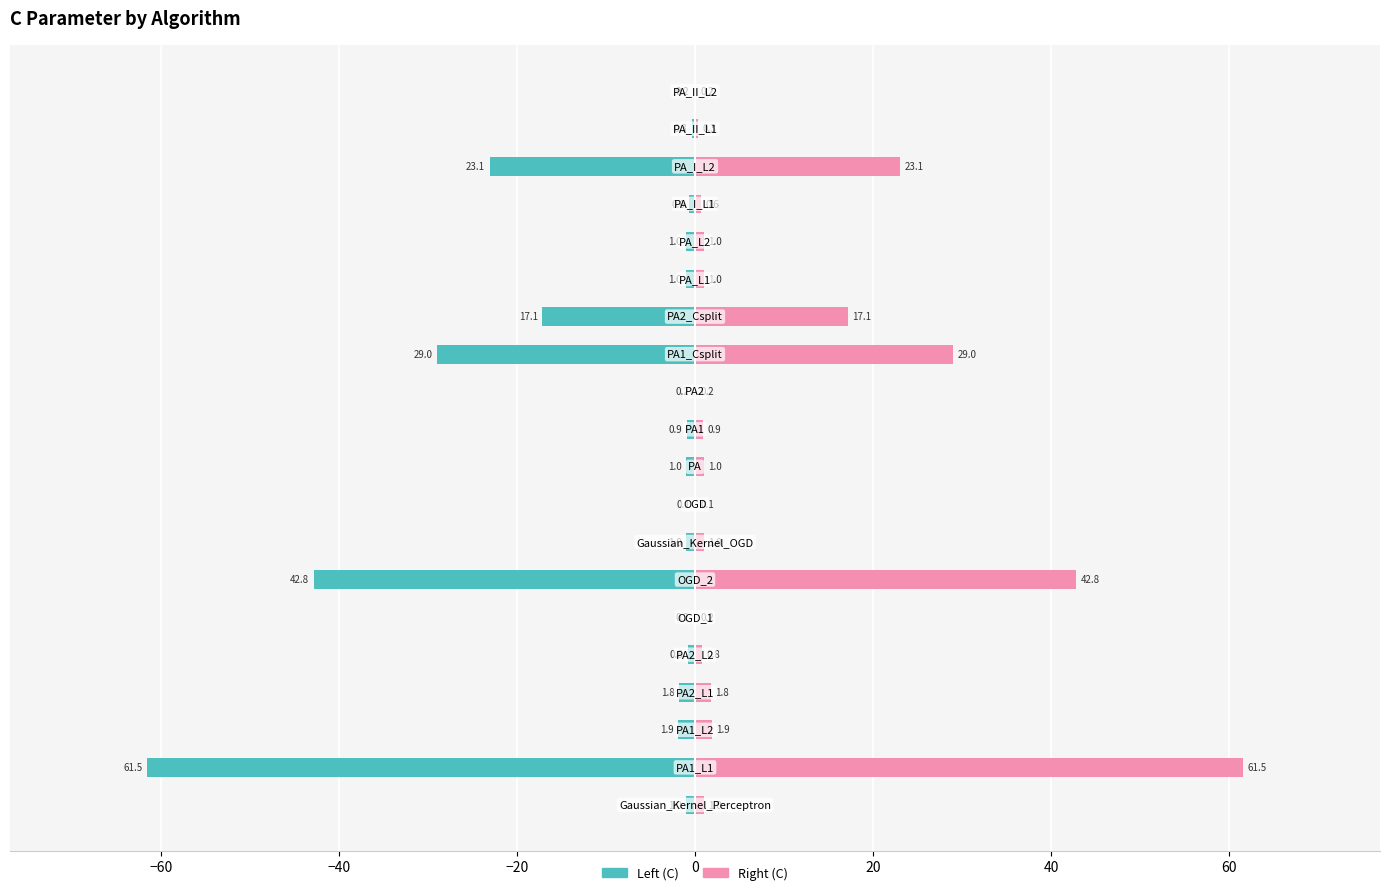

Are the bars horizontal?

Yes